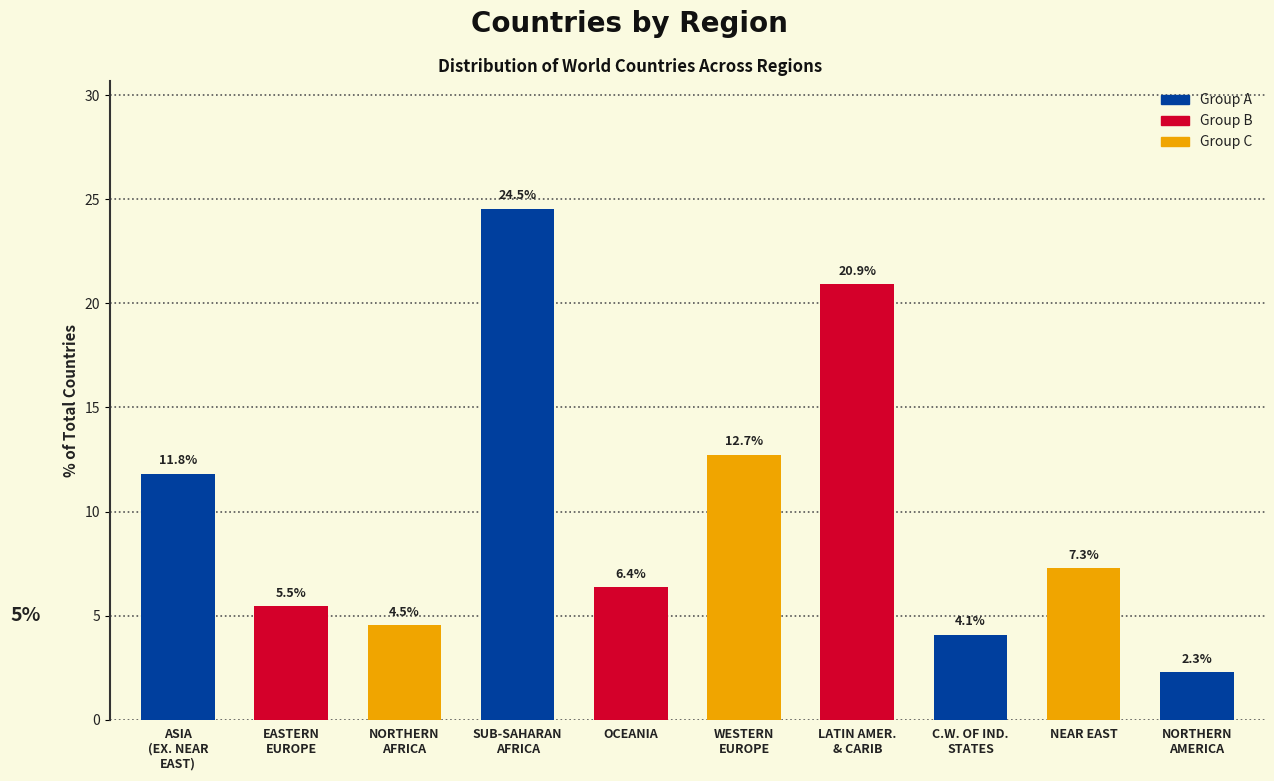

How many bars are there in total?

10